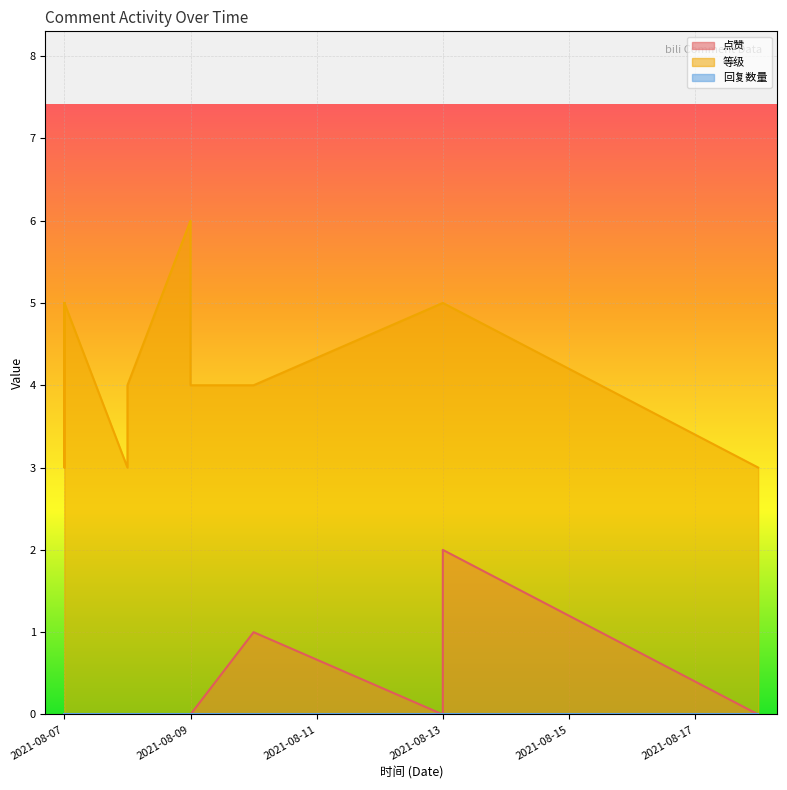

How many interior local valleys does the 等级 series have?

2